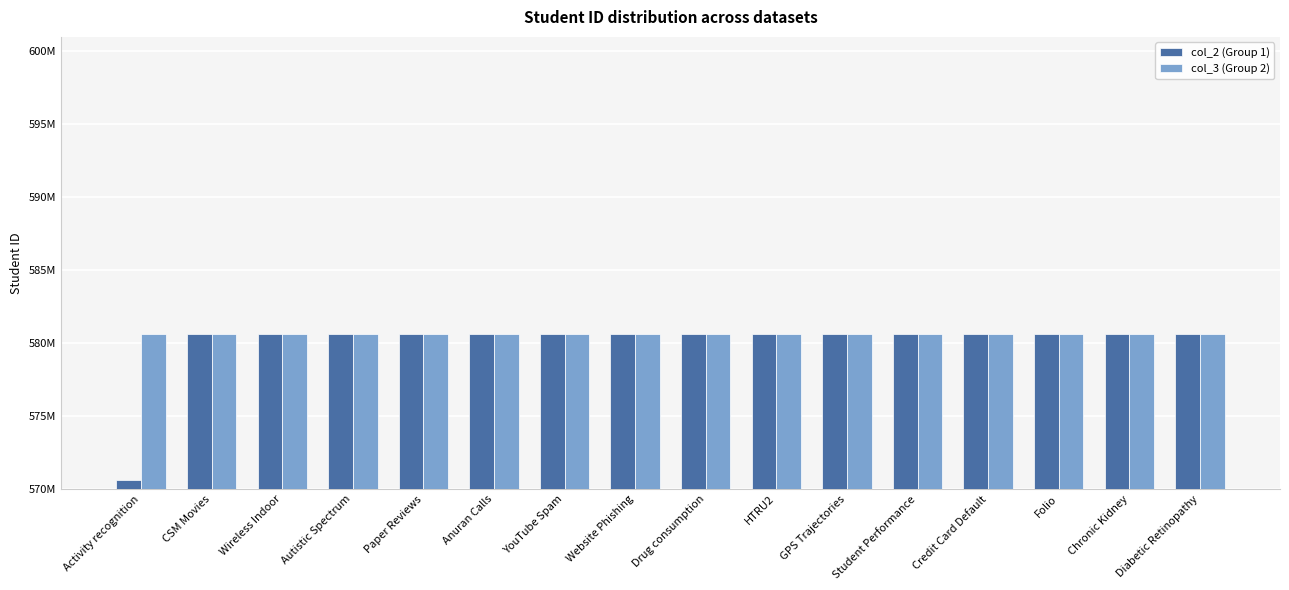

The value of col_2 (Group 1) at Student Performance is 580610642. True or false?

True